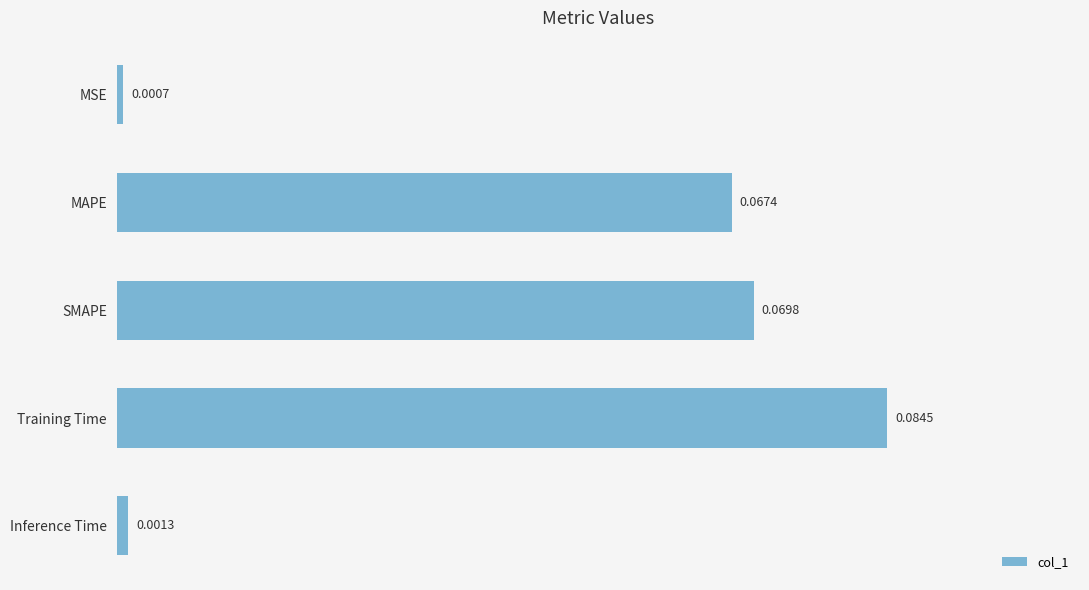

List the labels in order of value, smallest first.

MSE, Inference Time, MAPE, SMAPE, Training Time